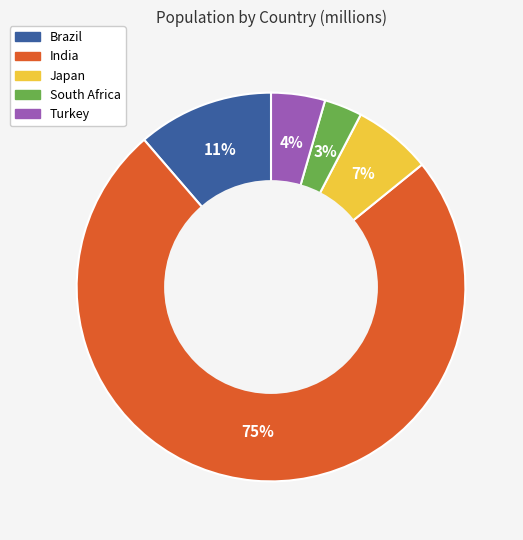

How many slices are in this pie chart?

5